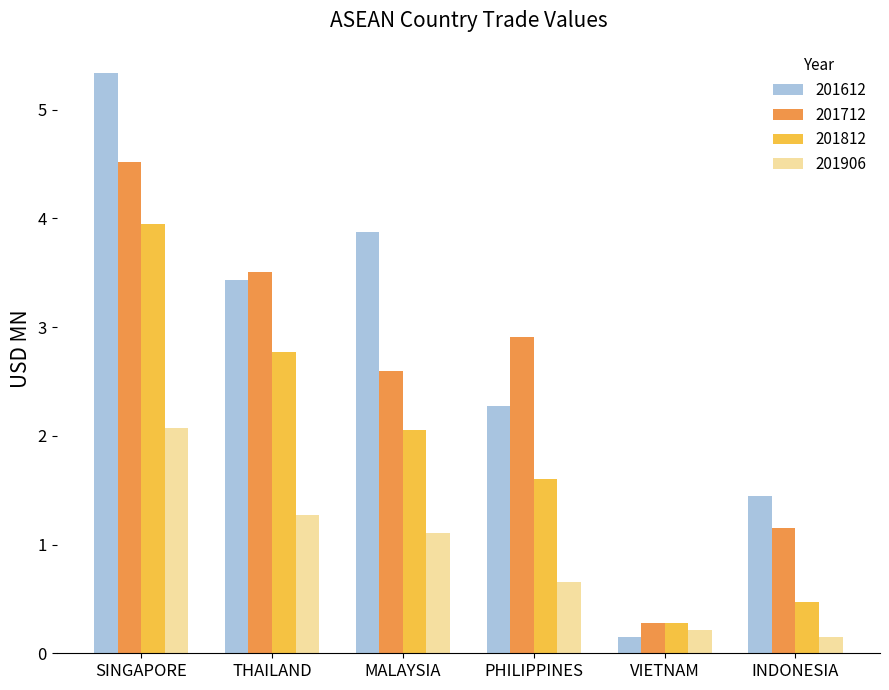

Reading left to right, extract all data points from this chart.

201612: SINGAPORE=5.3	THAILAND=3.4	MALAYSIA=3.9	PHILIPPINES=2.3	VIETNAM=0.2	INDONESIA=1.4
201712: SINGAPORE=4.5	THAILAND=3.5	MALAYSIA=2.6	PHILIPPINES=2.9	VIETNAM=0.3	INDONESIA=1.1
201812: SINGAPORE=3.9	THAILAND=2.8	MALAYSIA=2.1	PHILIPPINES=1.6	VIETNAM=0.3	INDONESIA=0.5
201906: SINGAPORE=2.1	THAILAND=1.3	MALAYSIA=1.1	PHILIPPINES=0.7	VIETNAM=0.2	INDONESIA=0.1